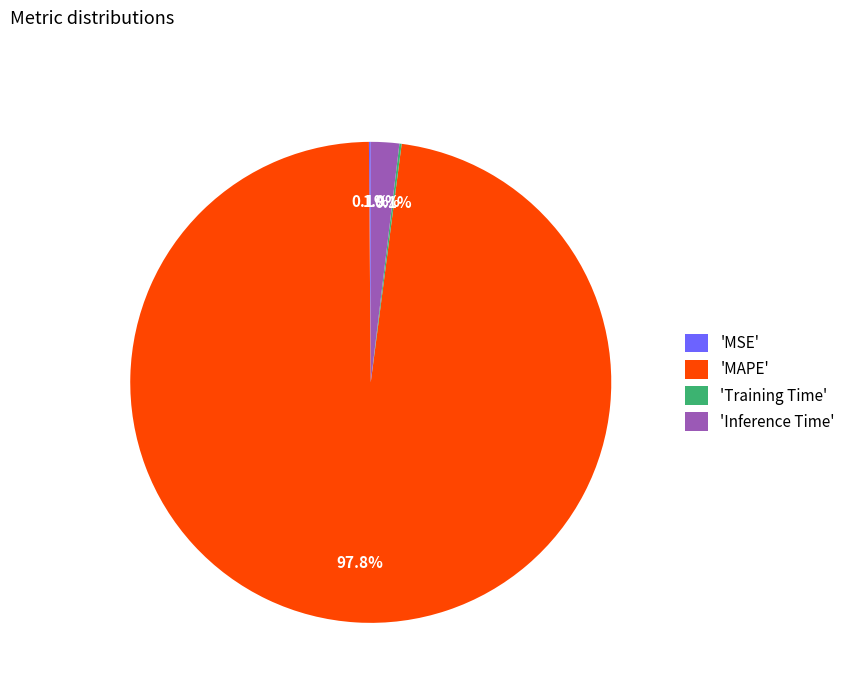

Do 'MAPE' and 'Inference Time' together represent more than half of the pie?

Yes